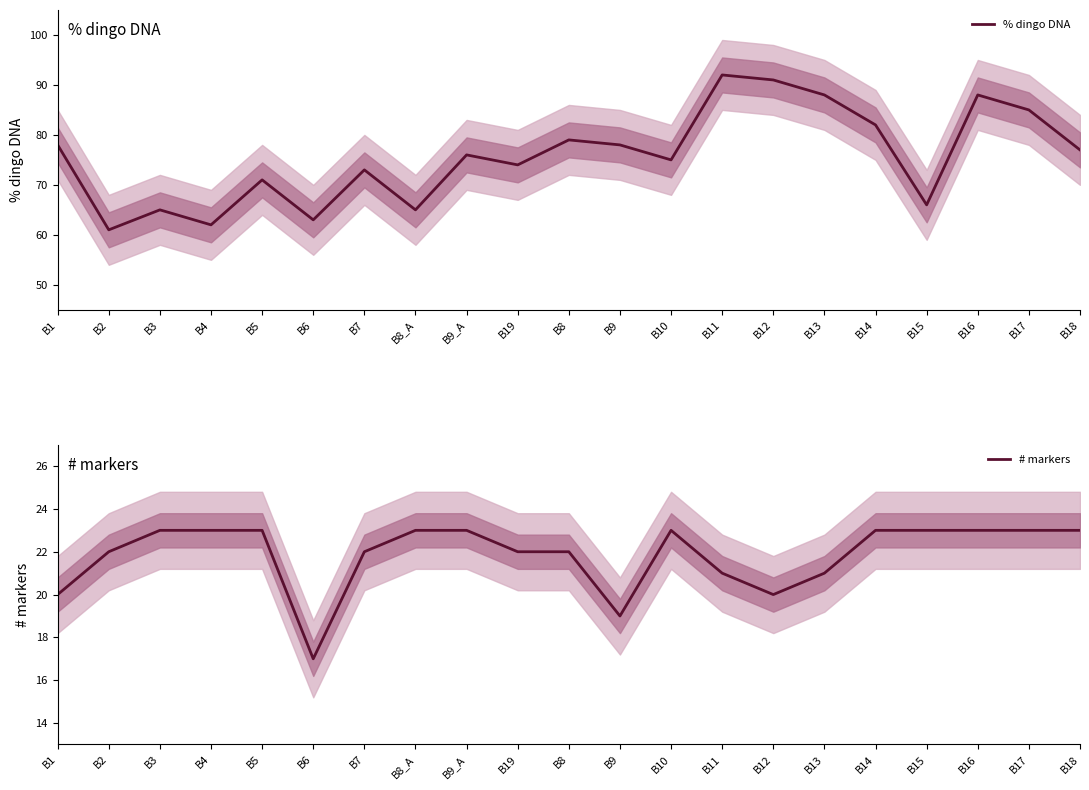

Where is the first local maximum for % dingo DNA?

B3